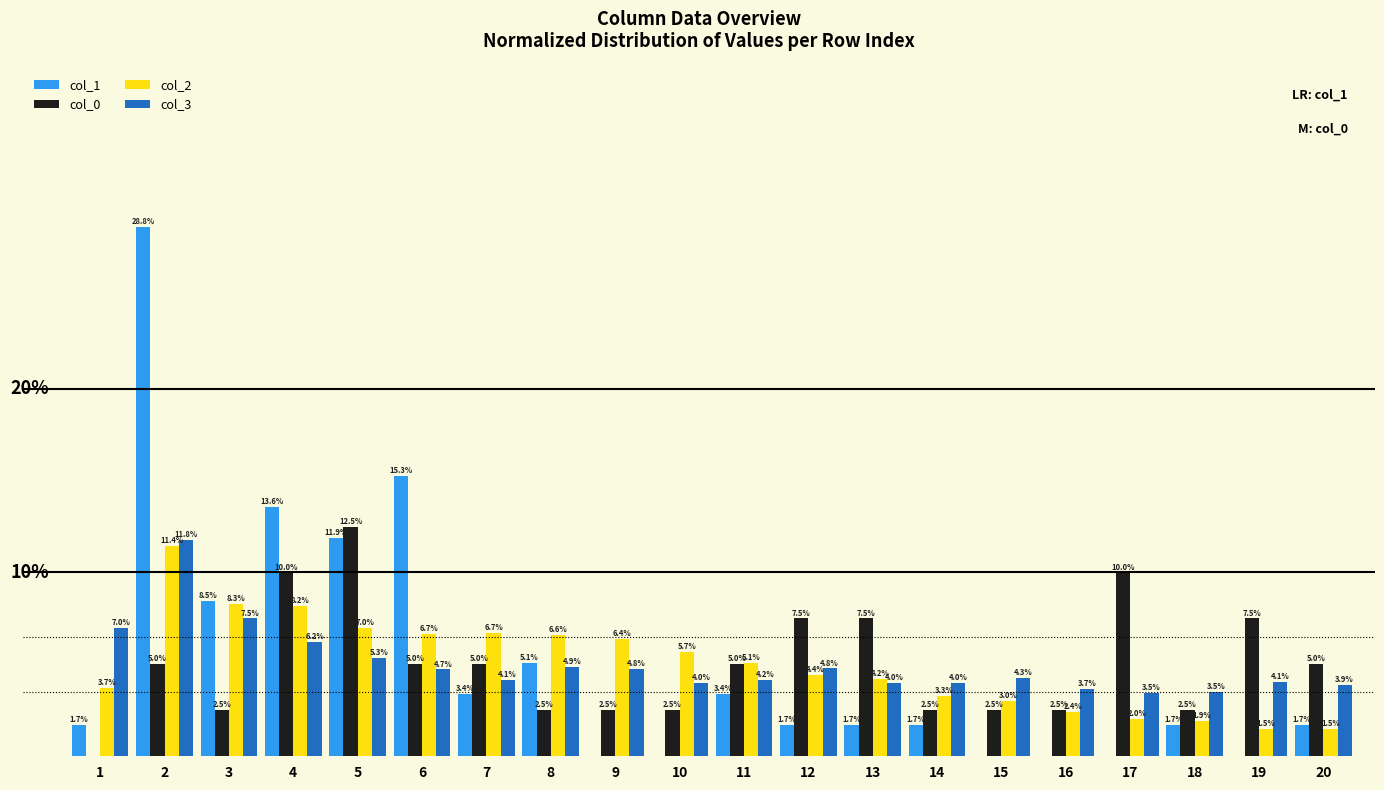

Which series changed the most between 16 and 18?

col_1